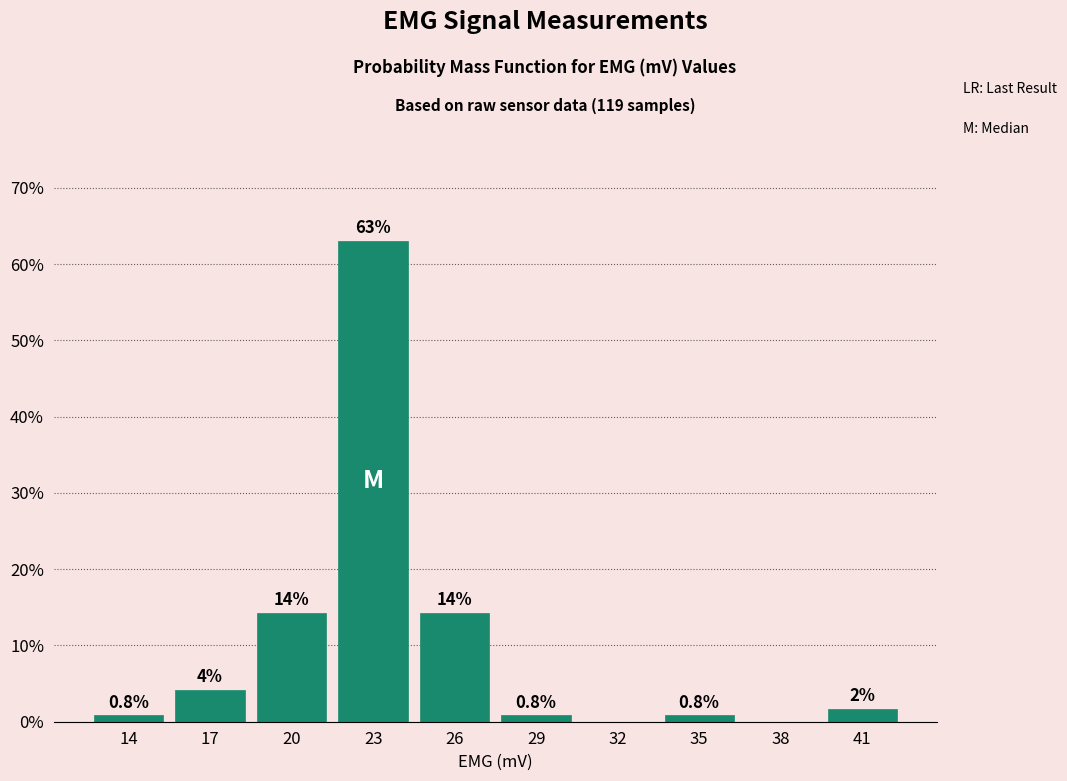

Approximately how many times larger is the value at 29 compared to 41?

0.5